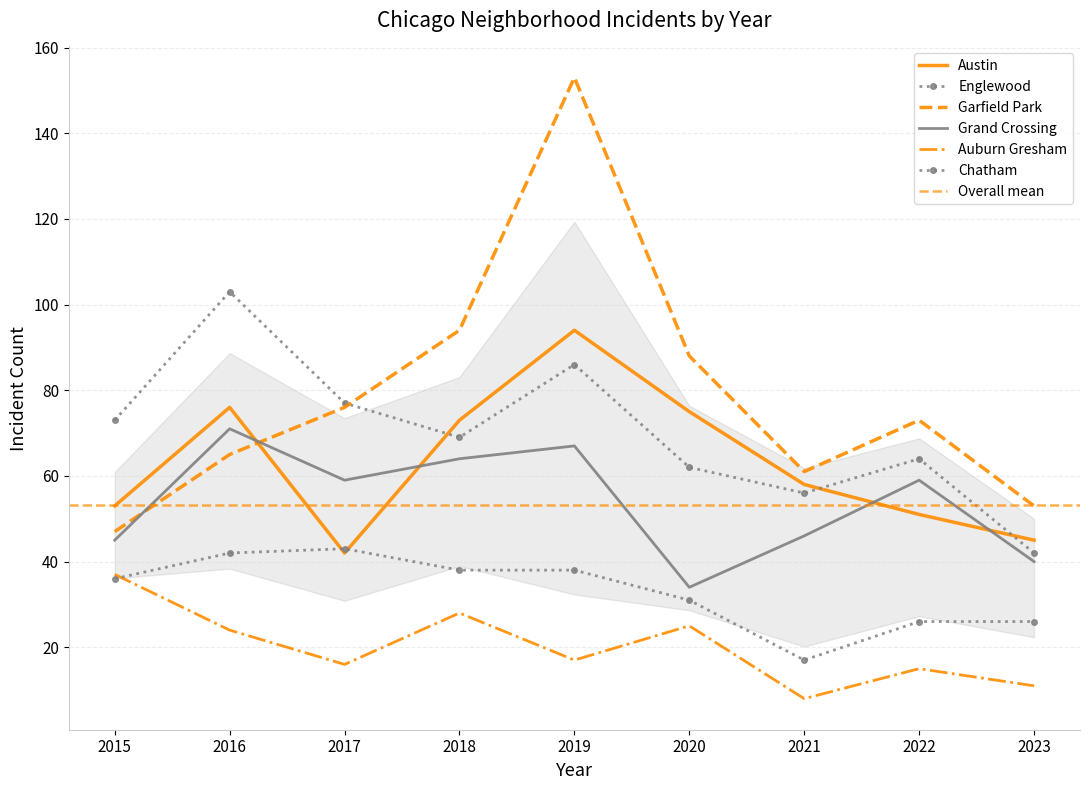

In Chatham, how many points are lower than both neighbors (excluding endpoints)?

1